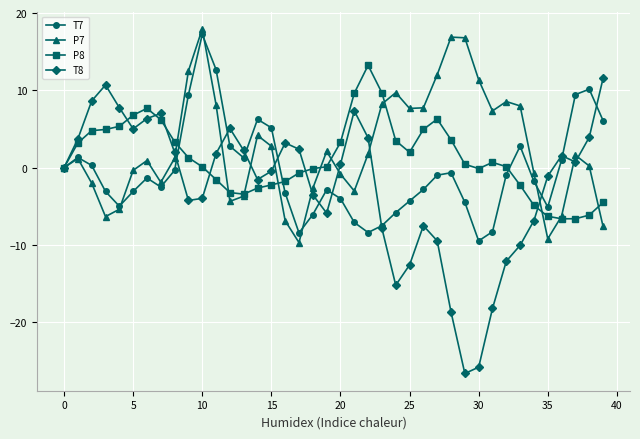

What is the value of the P8 point at the 29th from the left?

3.6